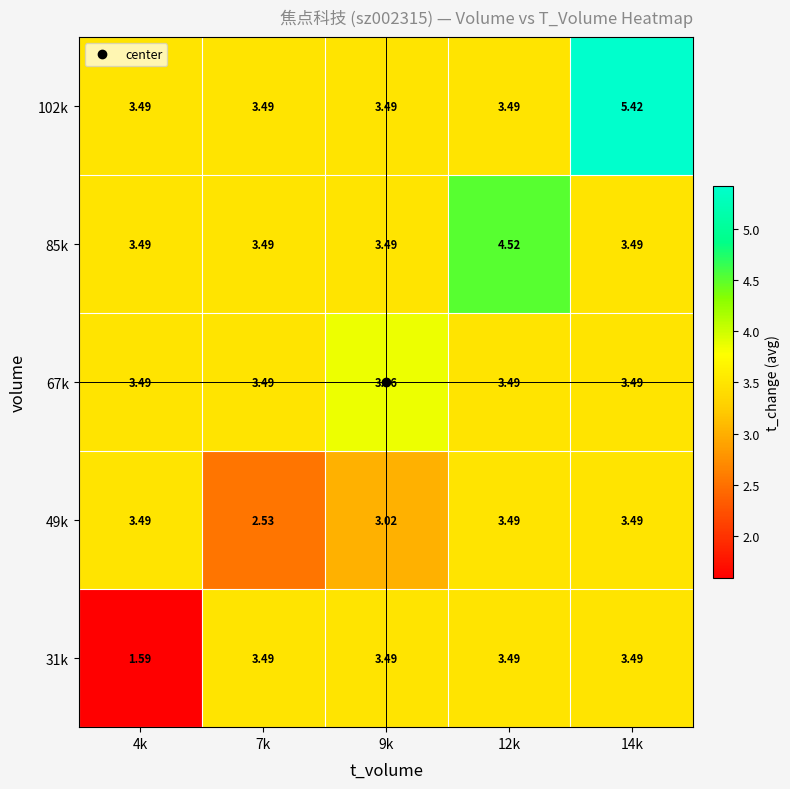

Is the value of 31k at 9k greater than the value of 49k at 9k?

Yes